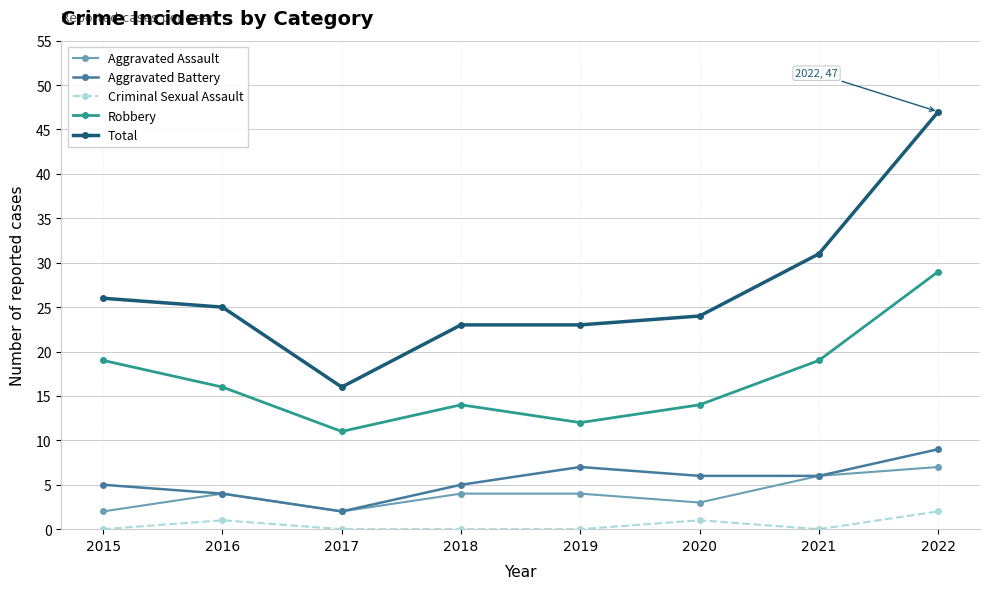

True or false: Total and Robbery cross at least once.

False